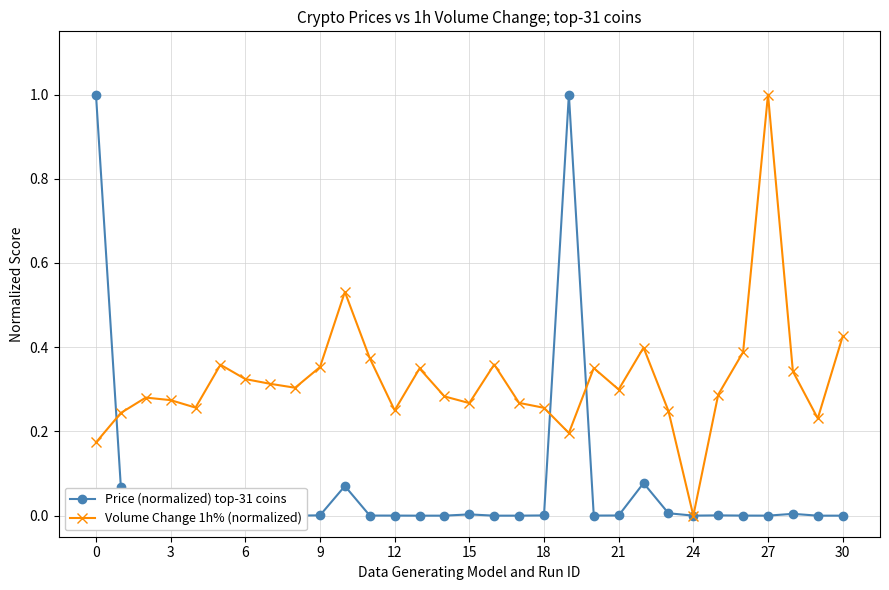

Which series has the largest total across all categories?

Volume Change 1h% (normalized)